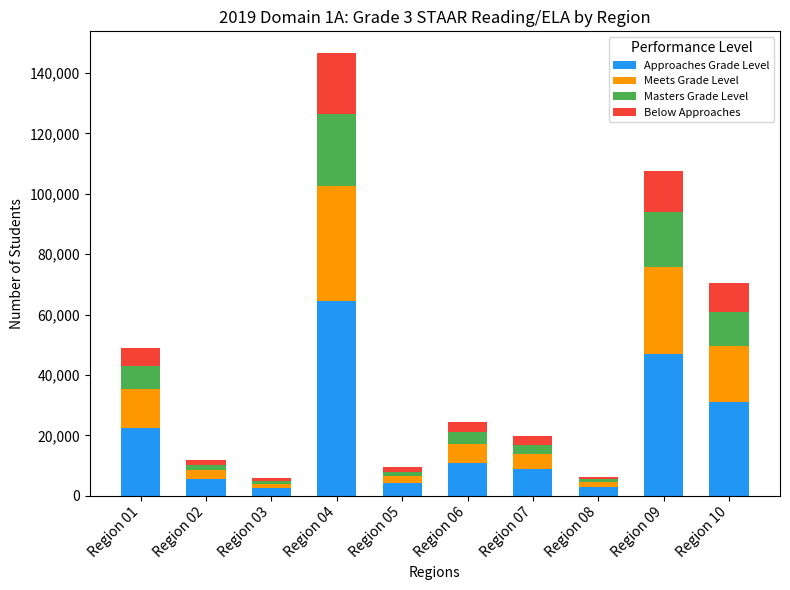

The value of Approaches Grade Level at Region 10 is 30945. True or false?

True